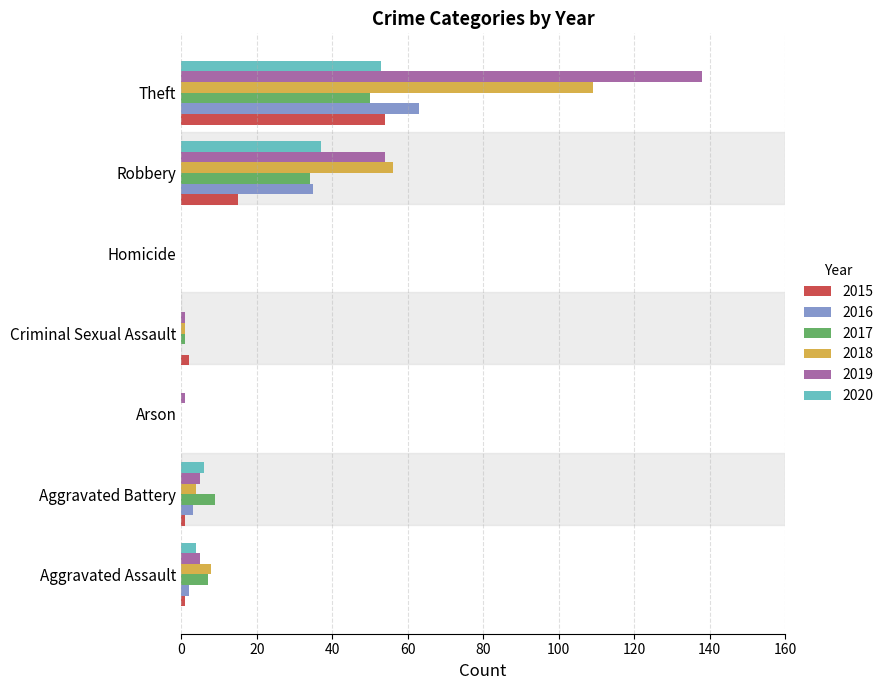

What is the sum of all 2015 values?

73